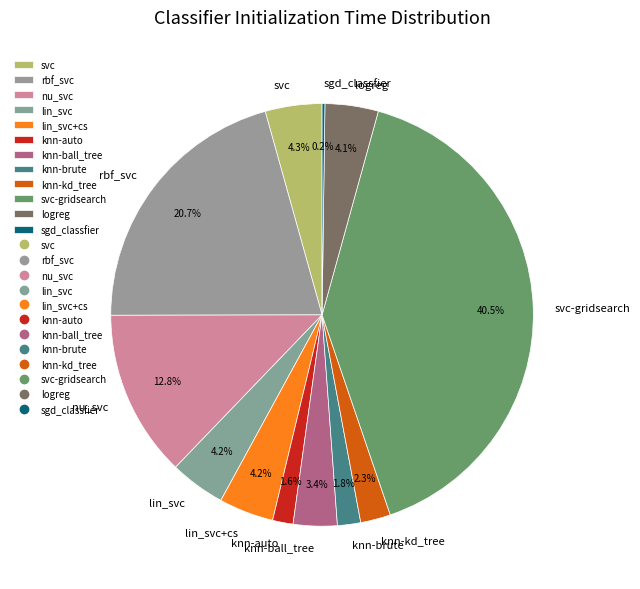

Which category has the biggest portion of the pie?

svc-gridsearch